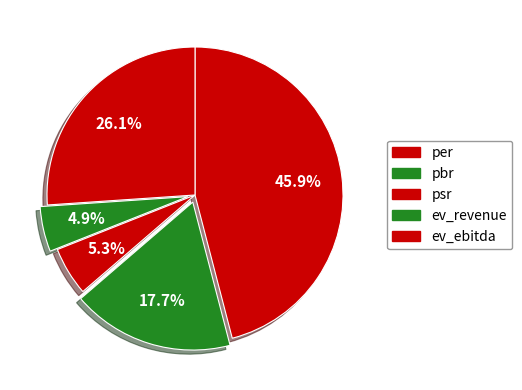

Does ev_revenue represent more than half of the total?

No